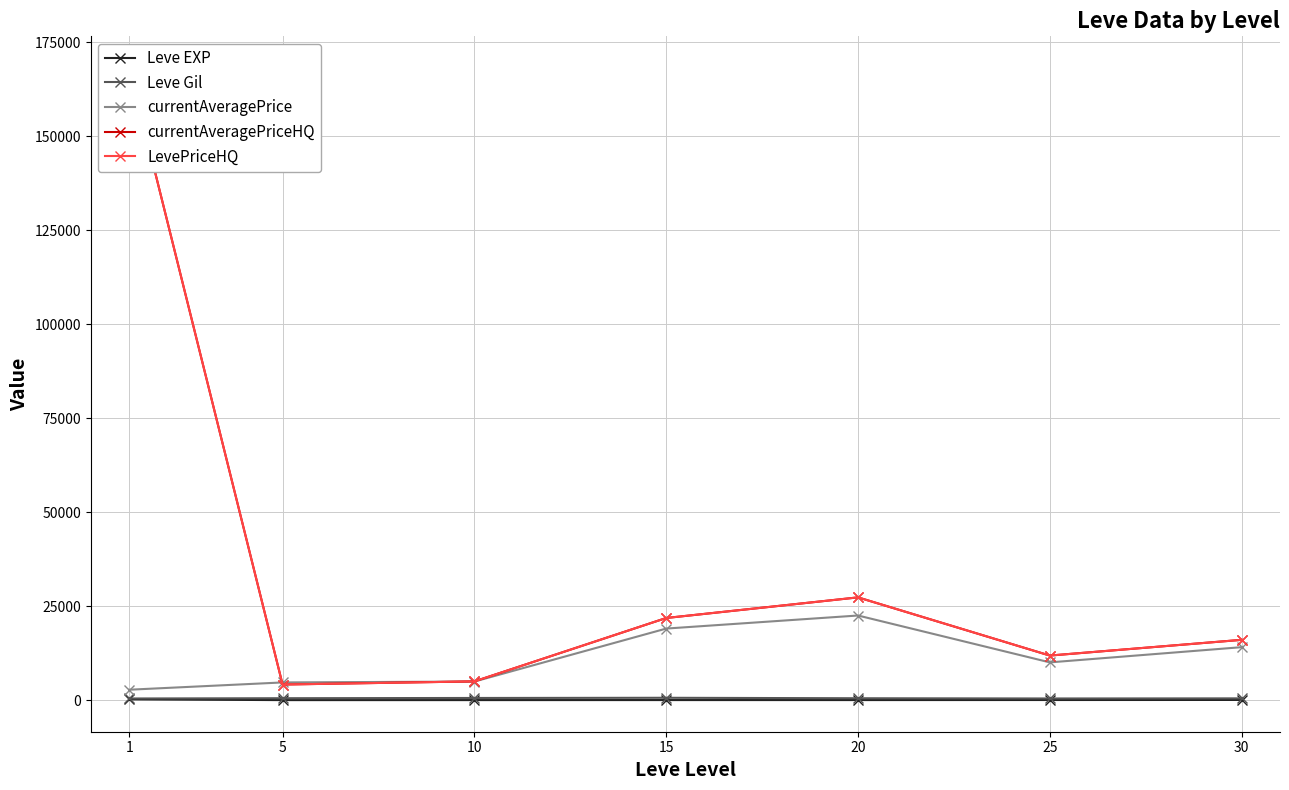

True or false: currentAveragePriceHQ has a value of 16037.5 at 30.

True